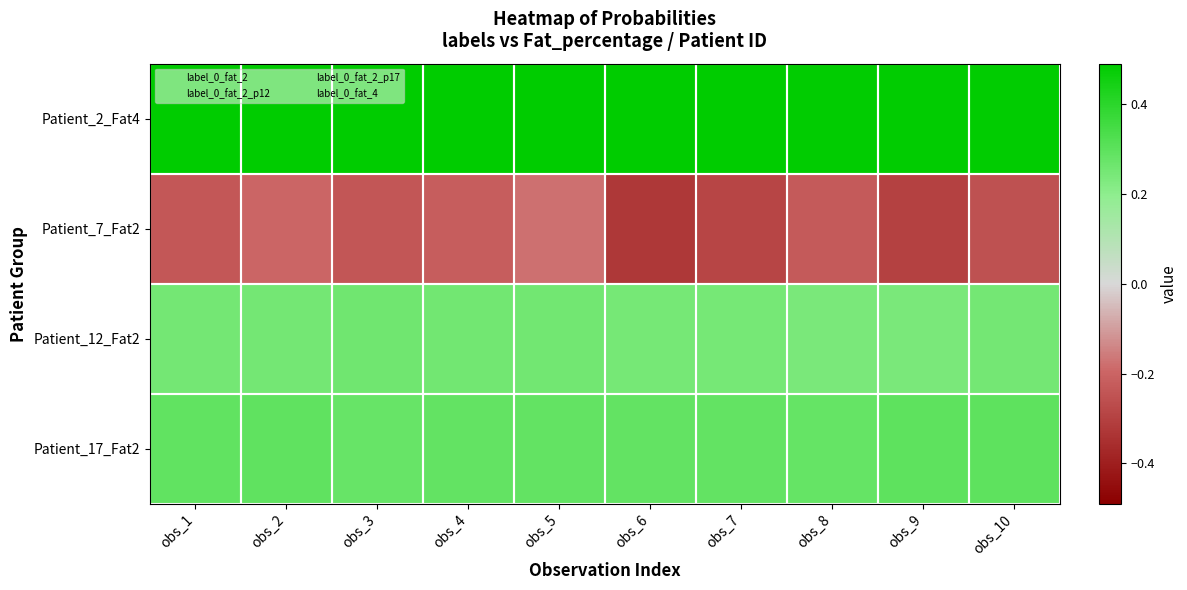

At which category does the chart reach its minimum across all series?

obs_6